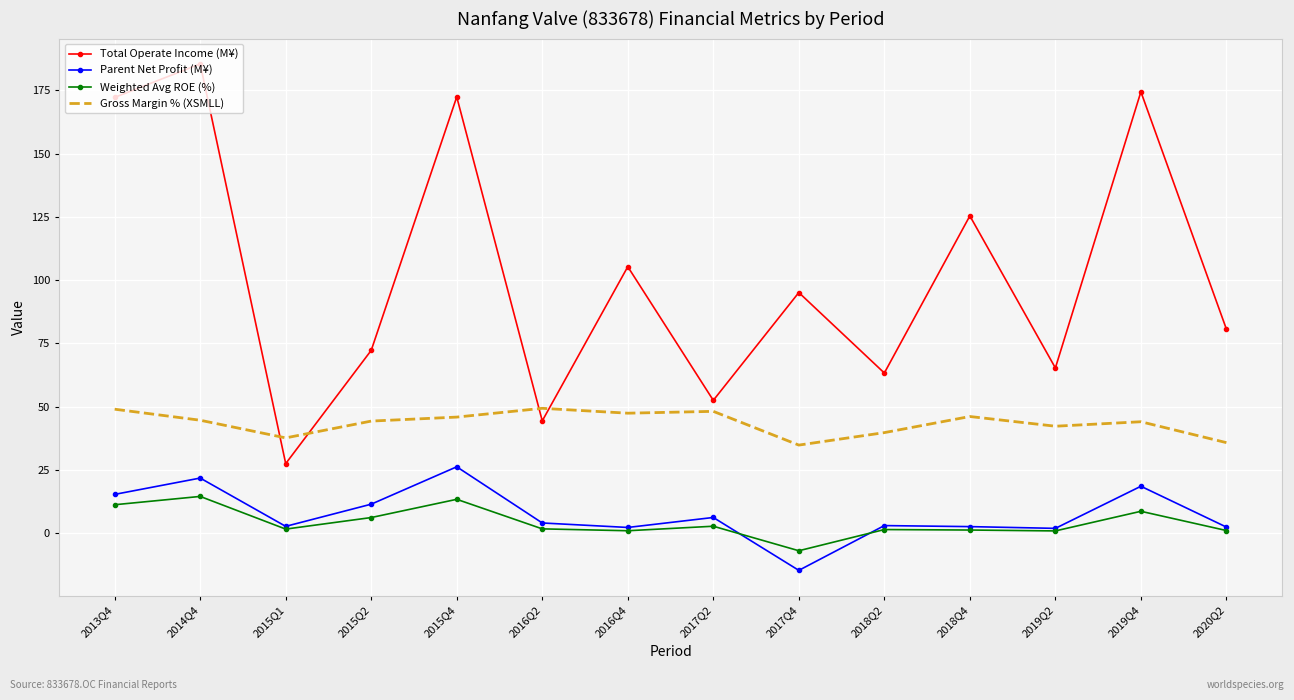

What is the lowest value of the Total Operate Income (M¥) series?

27.5